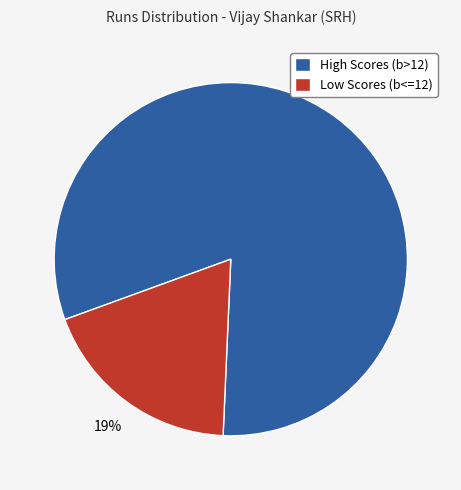

To the nearest percent, what is the combined percentage of High Scores (b>12) and Low Scores (b<=12)?

100%